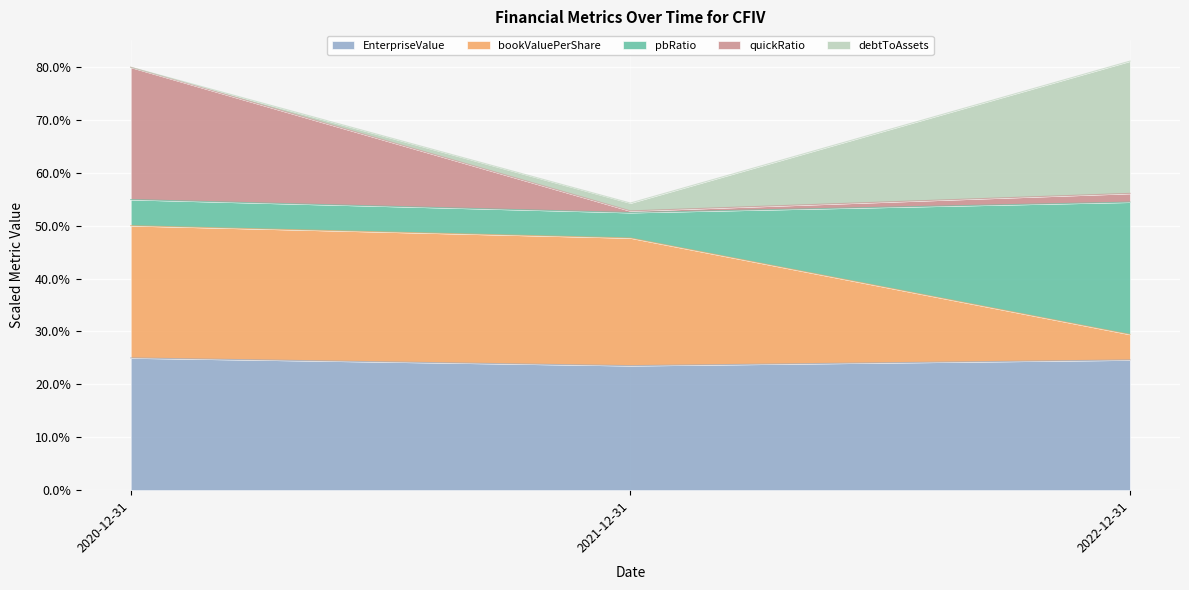

Which category has the lowest value across all series?

2021-12-31